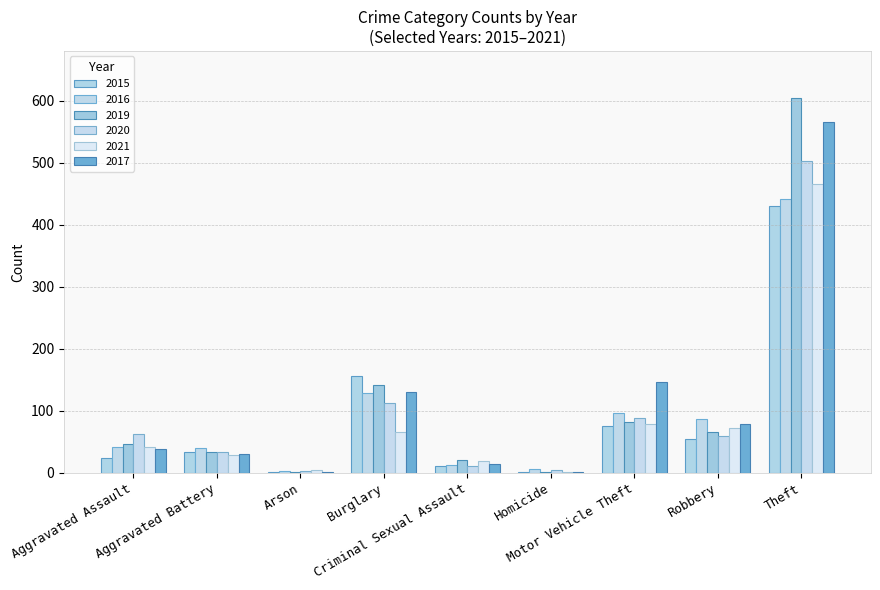

Is it true that 2017 equals 38 at Aggravated Assault?

True